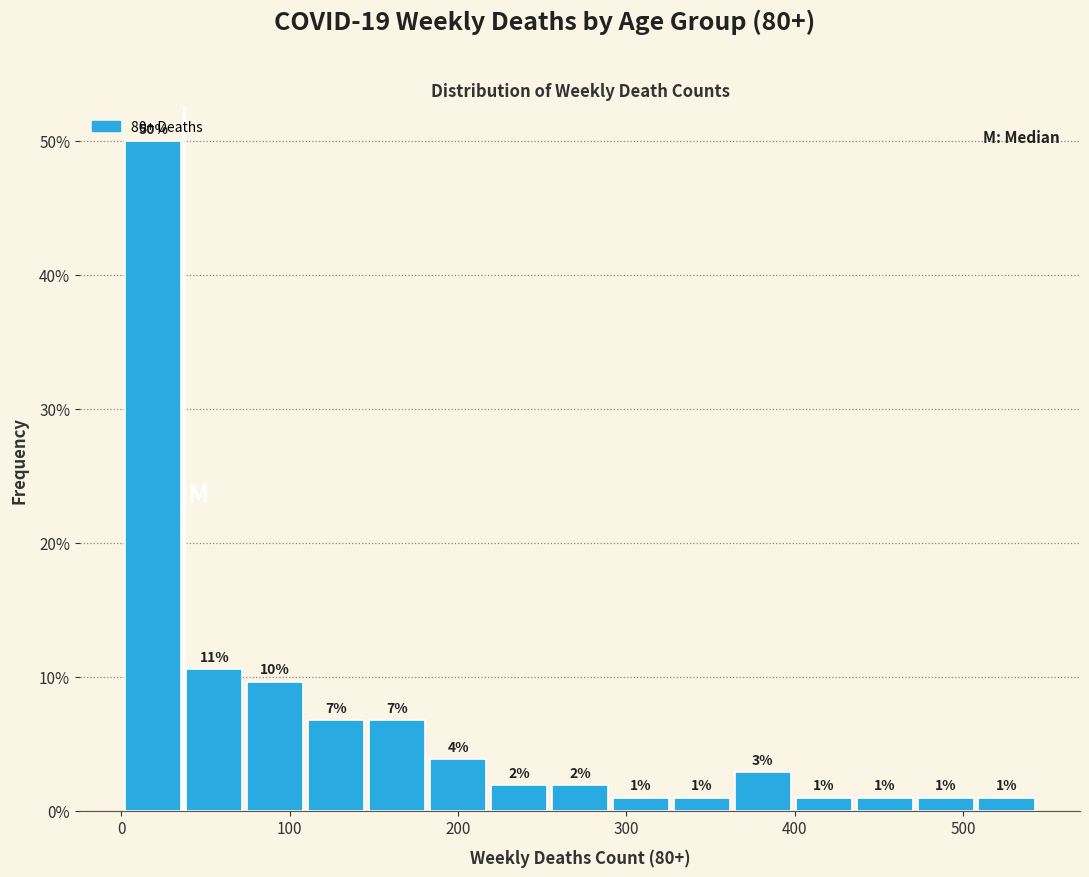

Around what value on the x-axis is the tallest bar? Give the approximate position of its centre, as read against the axis.

20